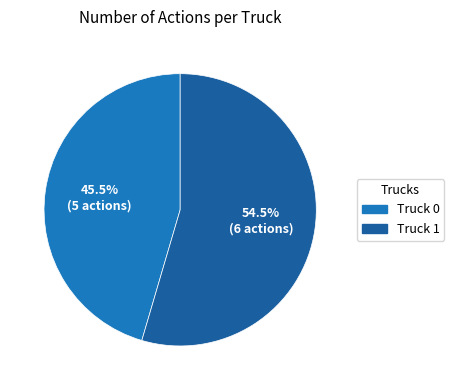

Is there a majority slice in this chart?

Yes